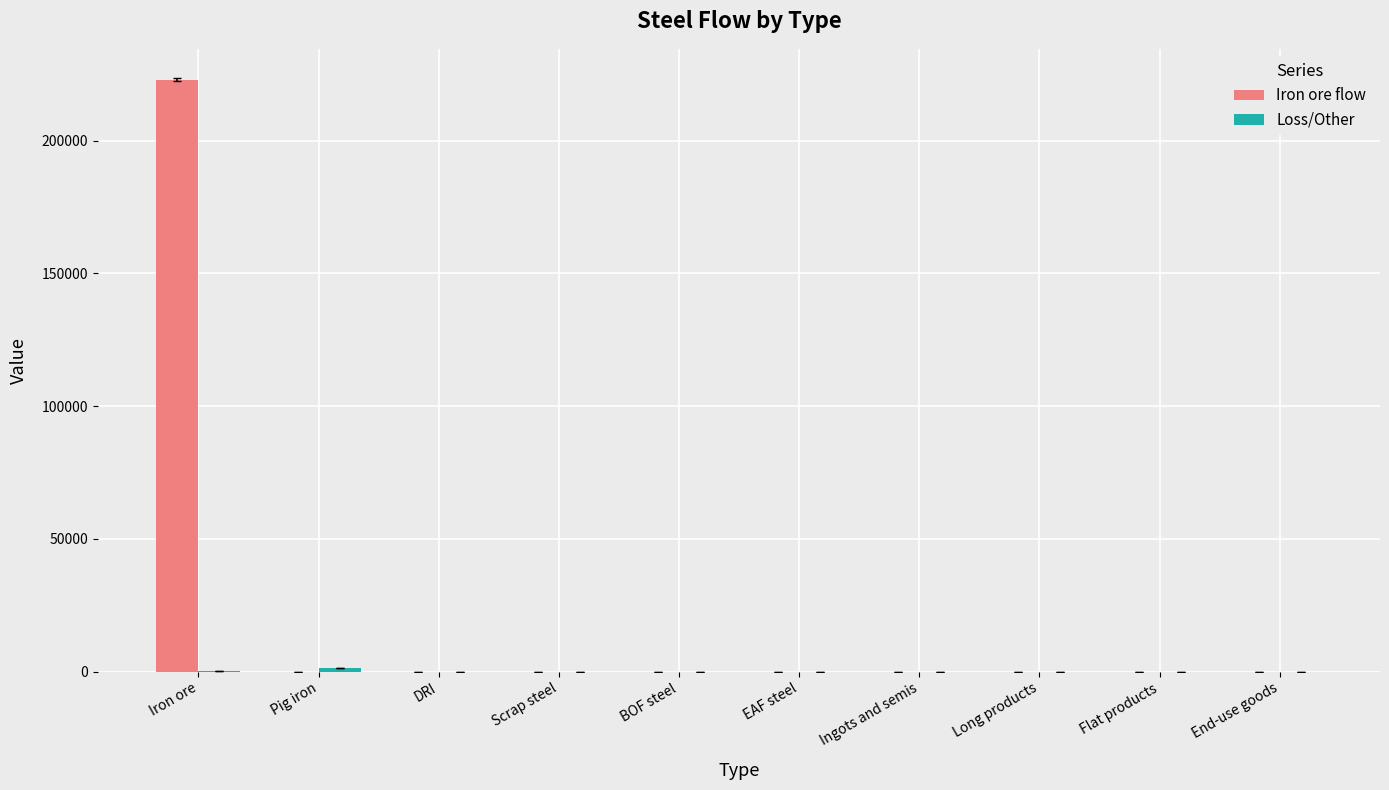

Which series has the largest total across all categories?

Iron ore flow